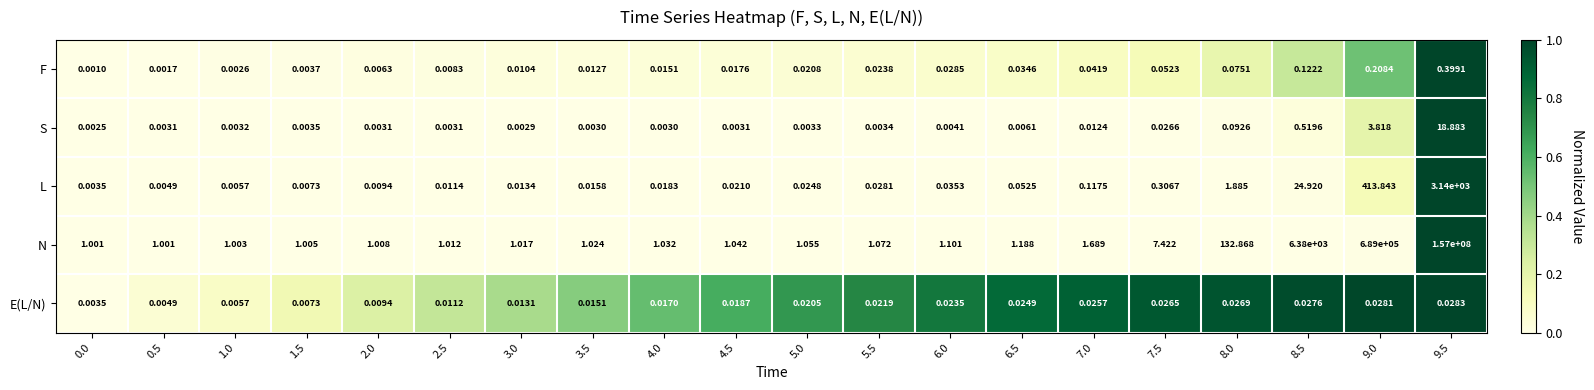

What is the maximum value shown in the chart?

157000000.0